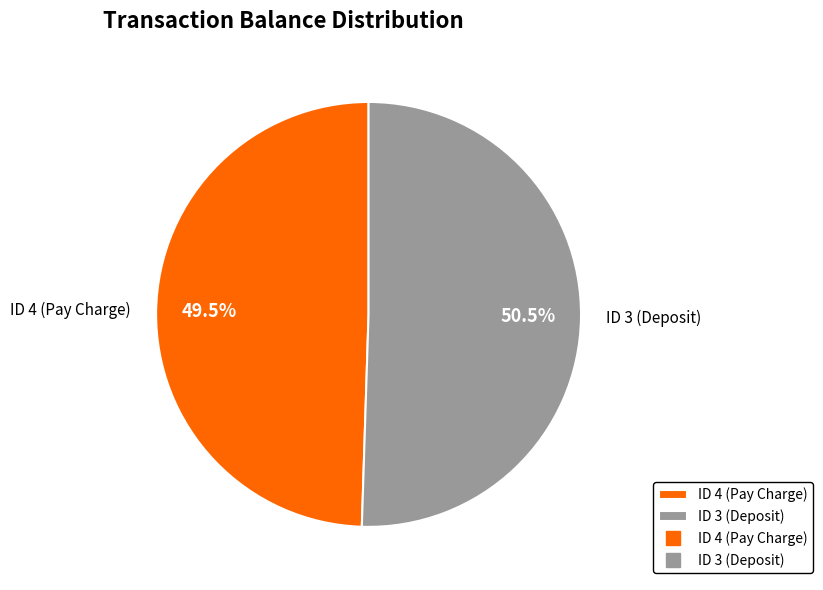

To the nearest percent, what is the average slice percentage?

50%